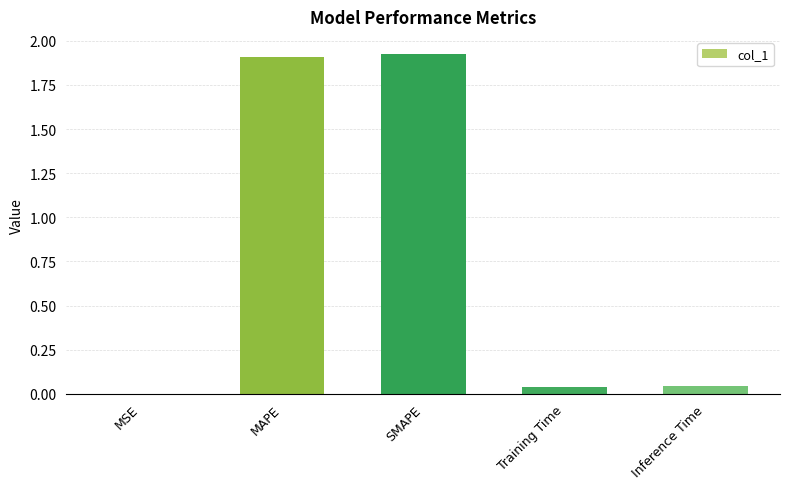

True or false: the data shows 0.0 at MSE.

True